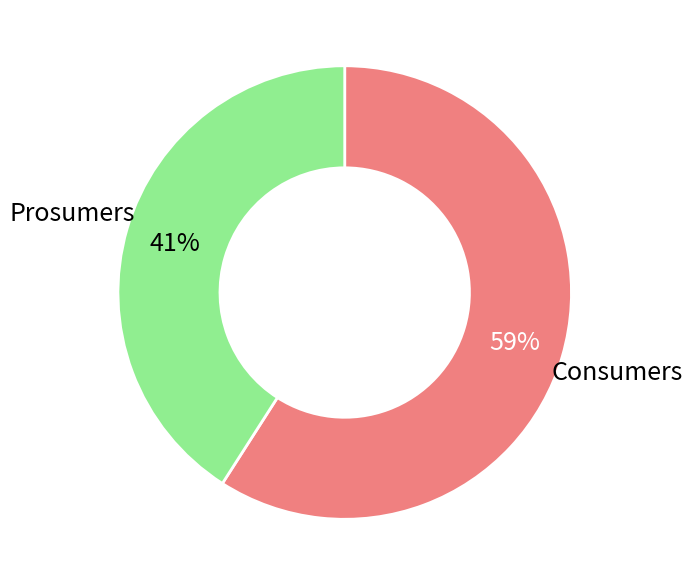

To the nearest percent, what is the difference between the largest and smallest slice percentages?

18%